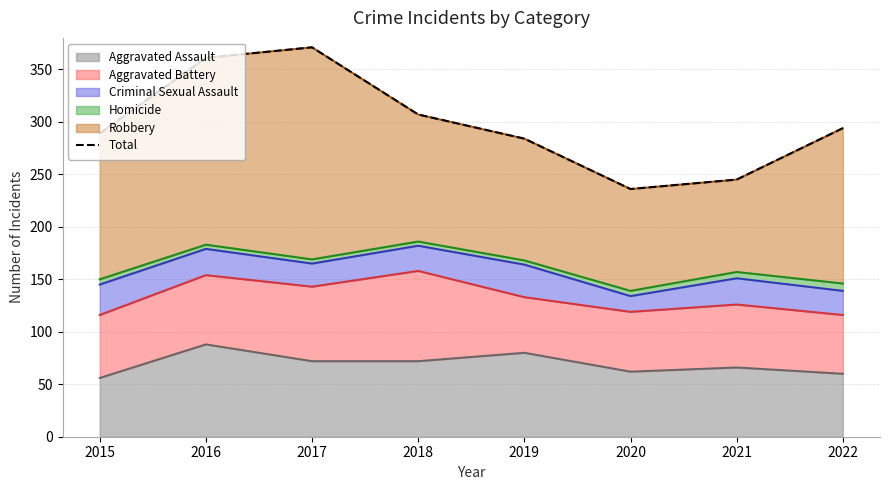

How many lines are shown in the chart?

1